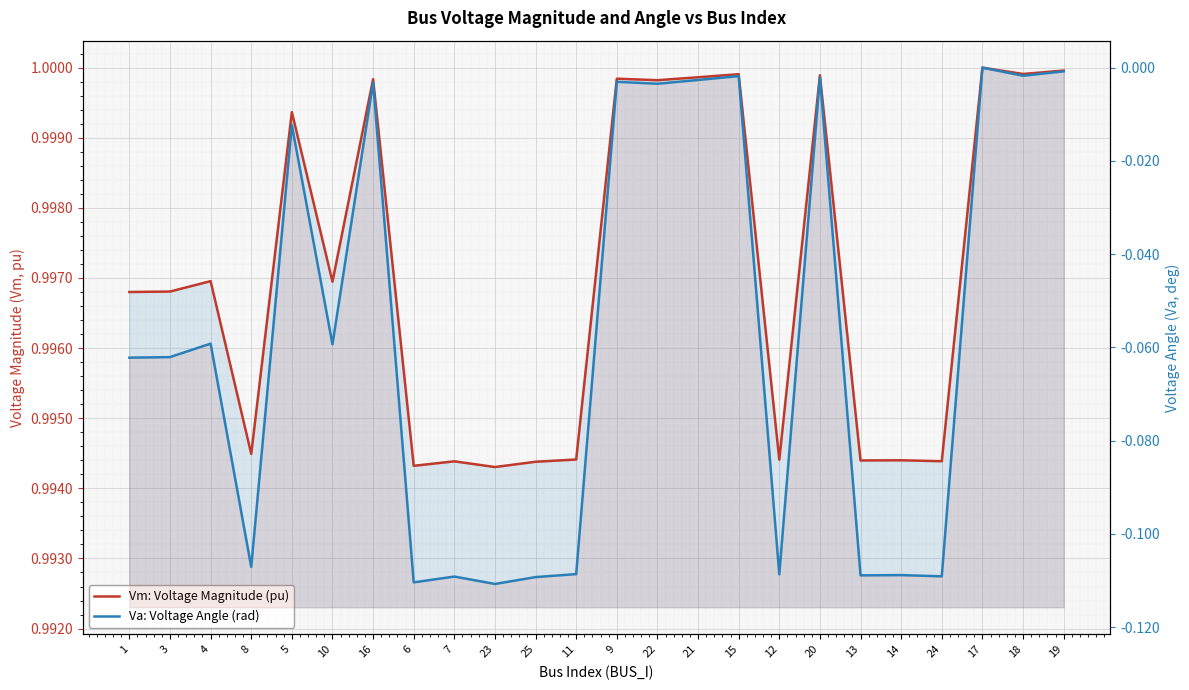

What is the value of the Va: Voltage Angle (rad) point at the 8th from the left?

-0.1